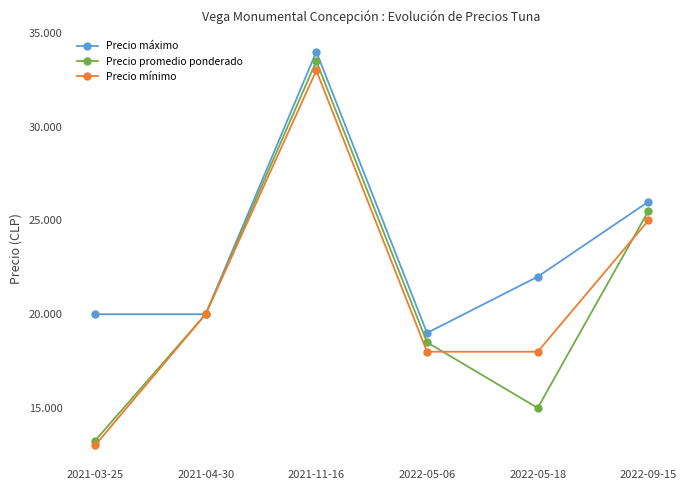

What are all the series names shown in the legend?

Precio máximo, Precio promedio ponderado, Precio mínimo